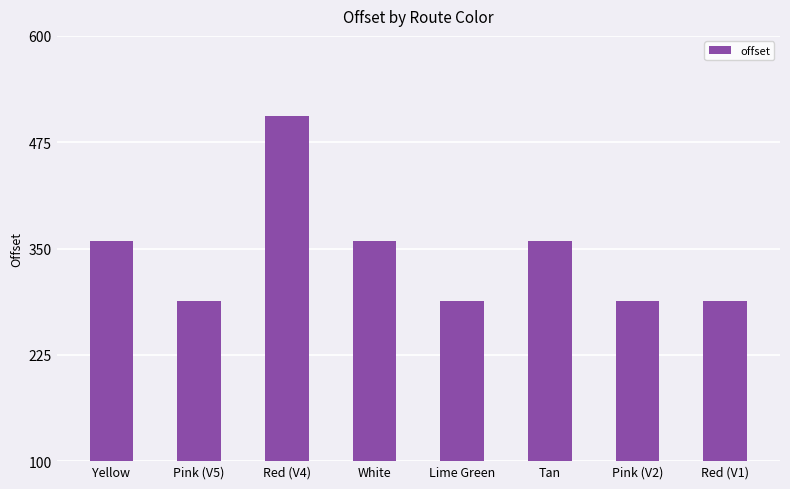

What is the average value?

342.2